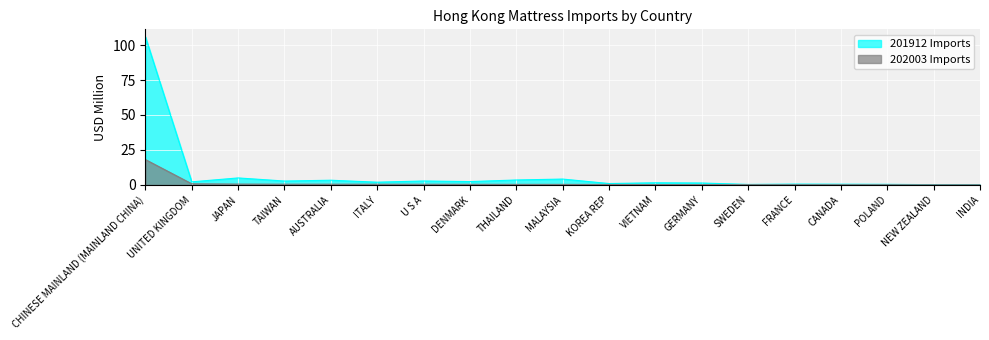

Which series has the largest total across all categories?

201912 Imports